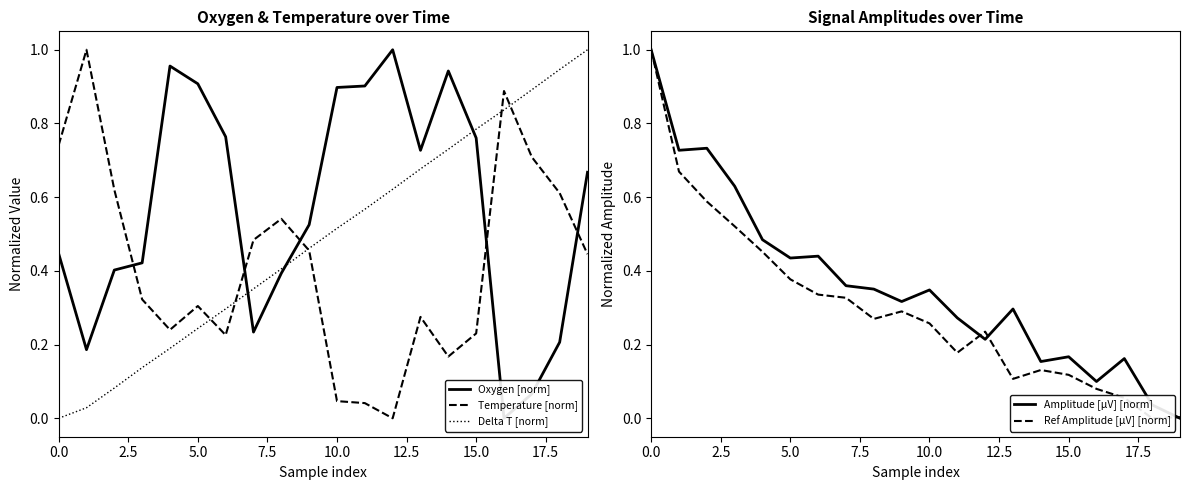

Count the number of categories in the chart.

20